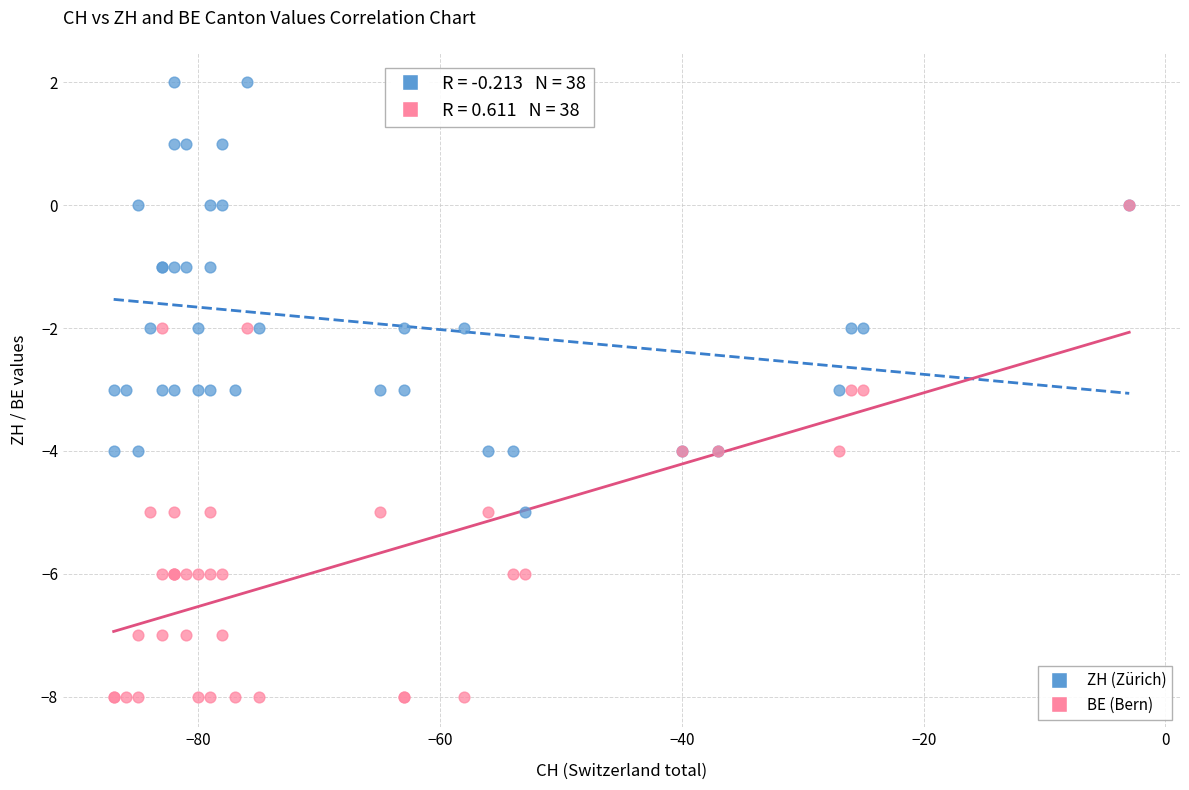

Which series contains the highest Y value?

ZH (Zürich)